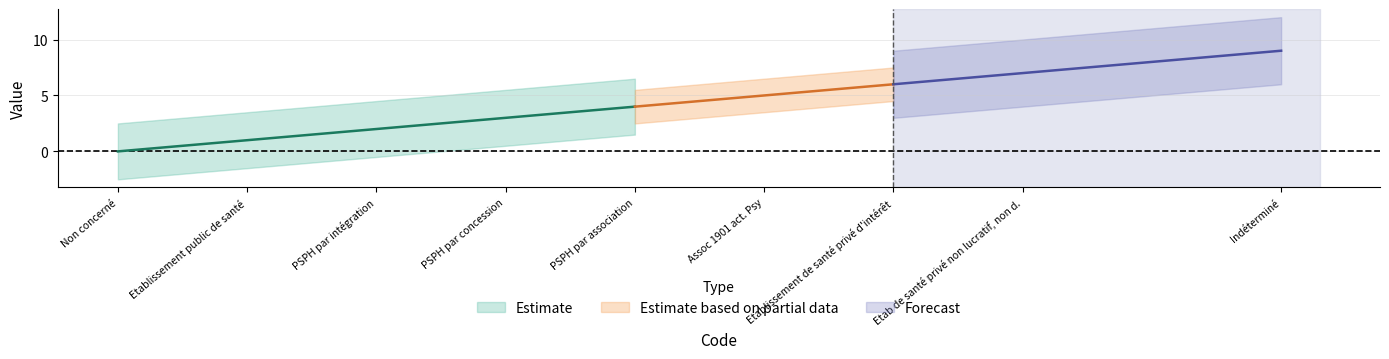

Reading left to right, extract all data points from this chart.

0=0	1=1	2=2	3=3	4=4	5=5	6=6	7=7	9=9